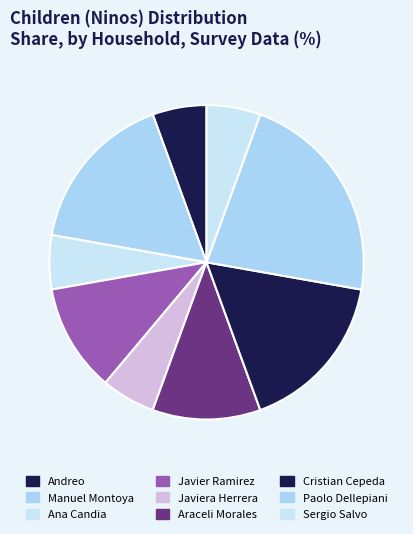

To the nearest percent, what portion does Cristian Cepeda represent?

17%